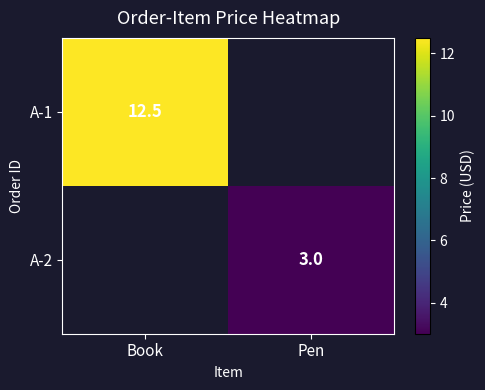

How many distinct data groups are displayed?

2